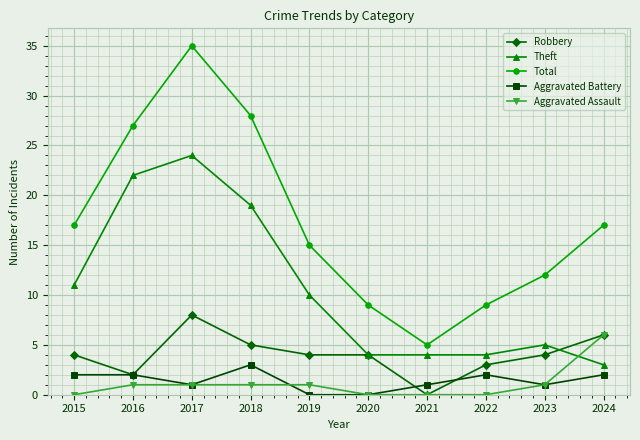

Which series ends up on top after the final intersection of Theft and Robbery?

Robbery